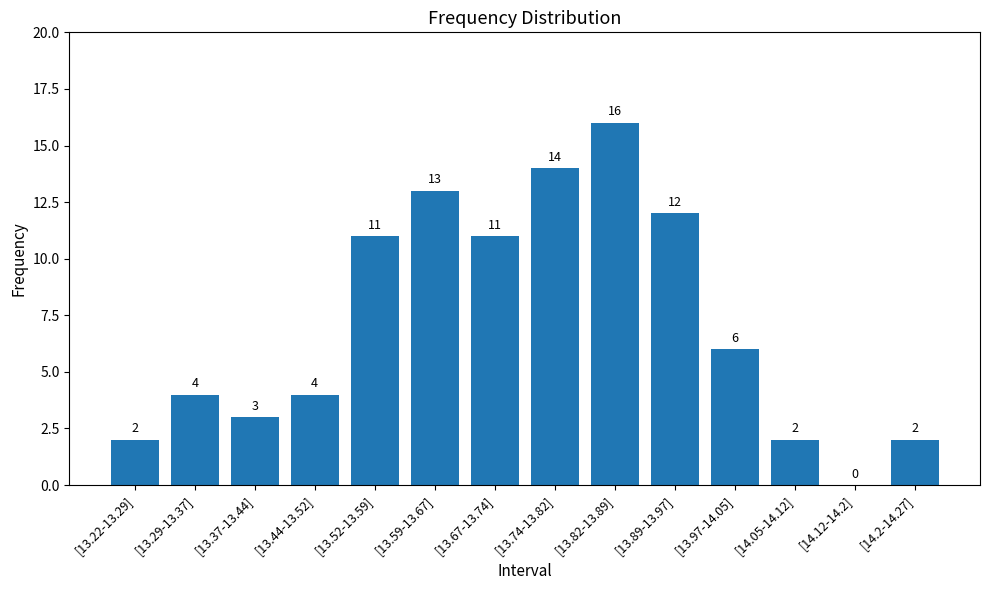

What is the greatest value displayed?

16